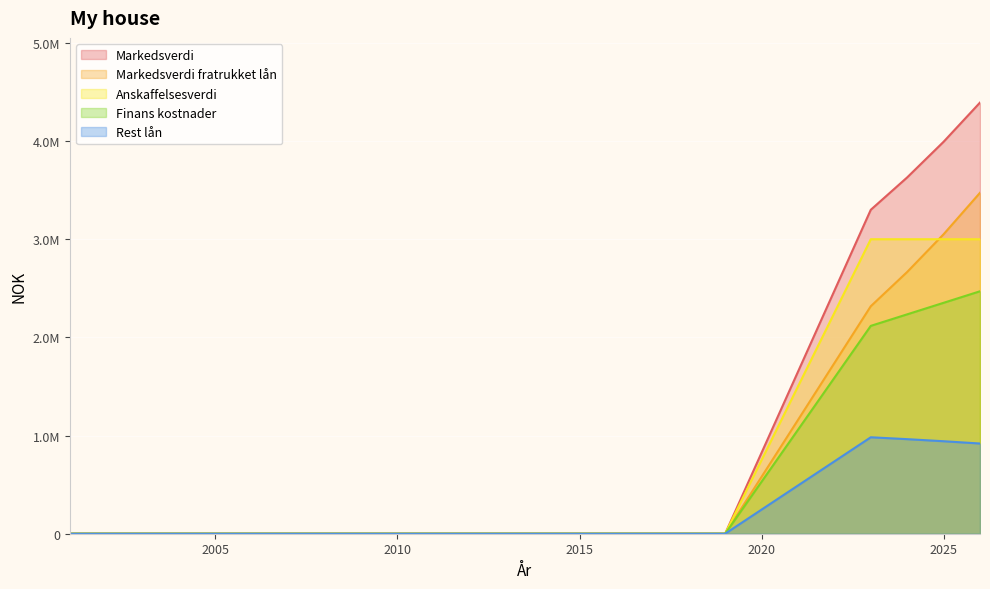

Rank the series at 2015 from lowest to highest value.

Markedsverdi, Markedsverdi fratrukket lån, Anskaffelsesverdi, Finans kostnader, Rest lån